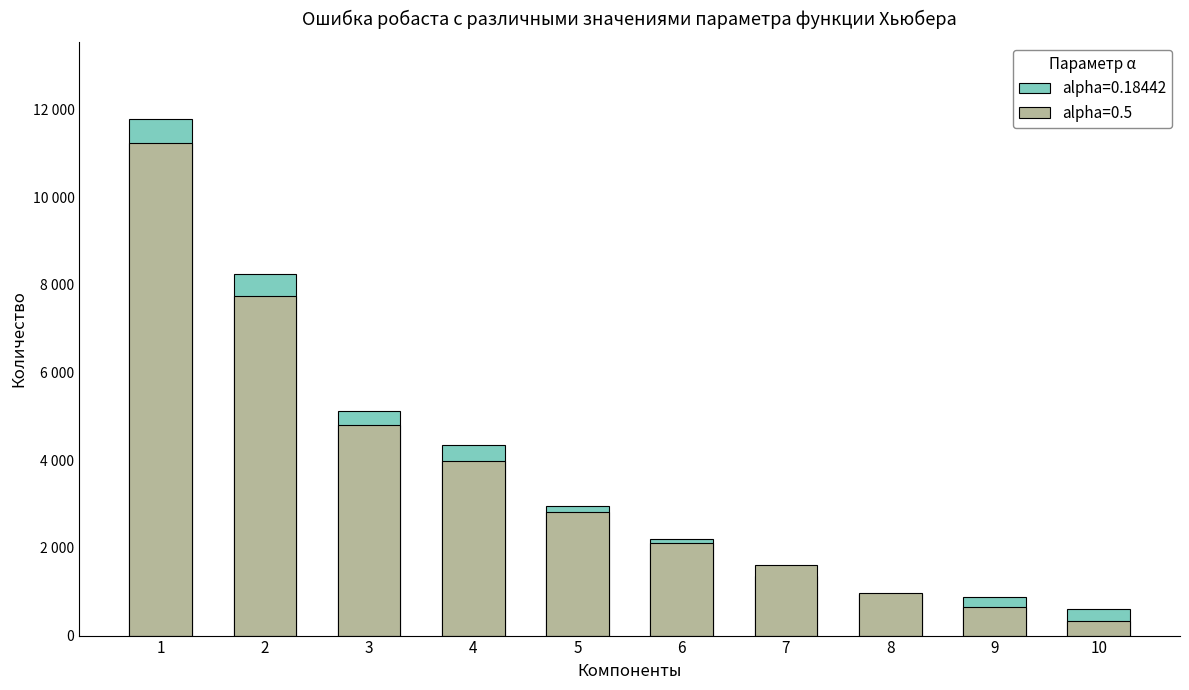

How many data points in alpha=0.5 are above 2807?

5